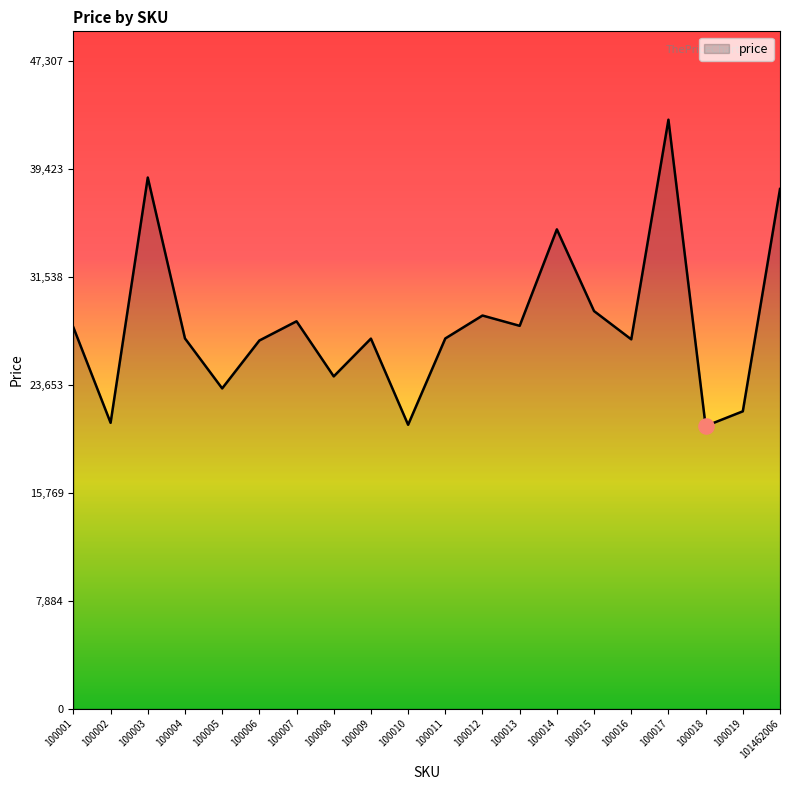

Between 100009 and 100005, which is larger?

100009